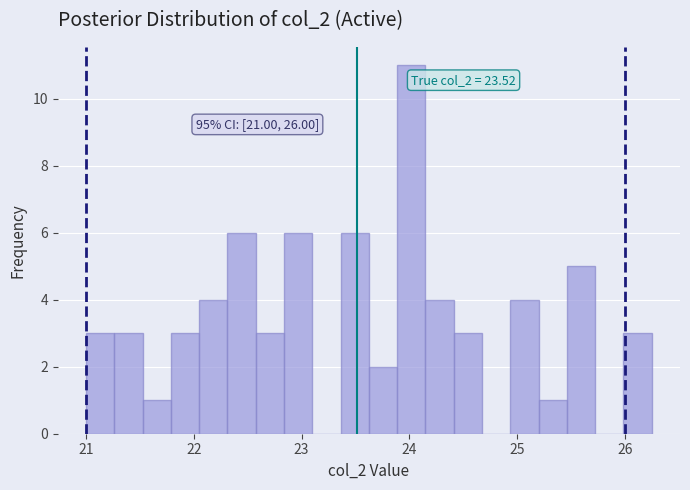

Around what value on the x-axis is the tallest bar? Give the approximate position of its centre, as read against the axis.

24.0